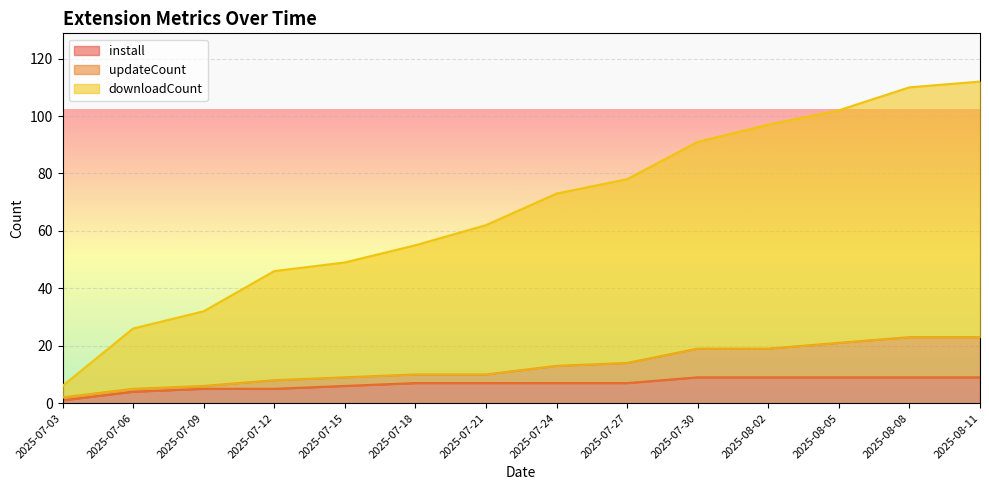

At 2025-07-27, list the series in order from smallest to largest.

install, updateCount, downloadCount